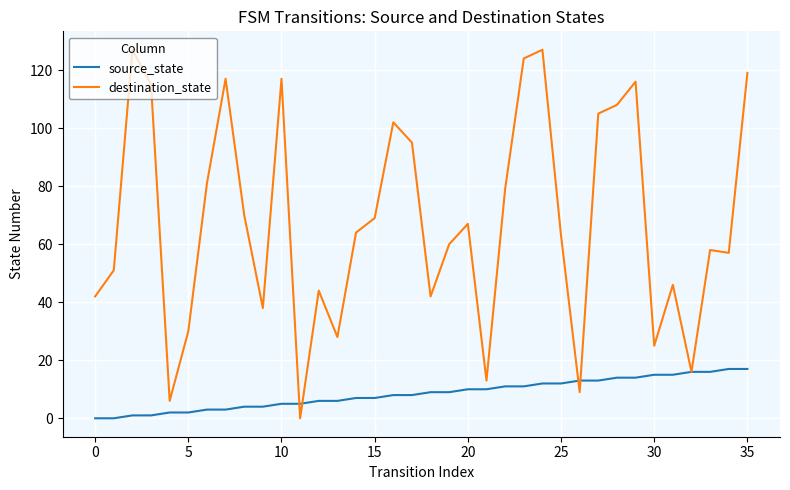

Which series has the largest range (max minus min)?

destination_state